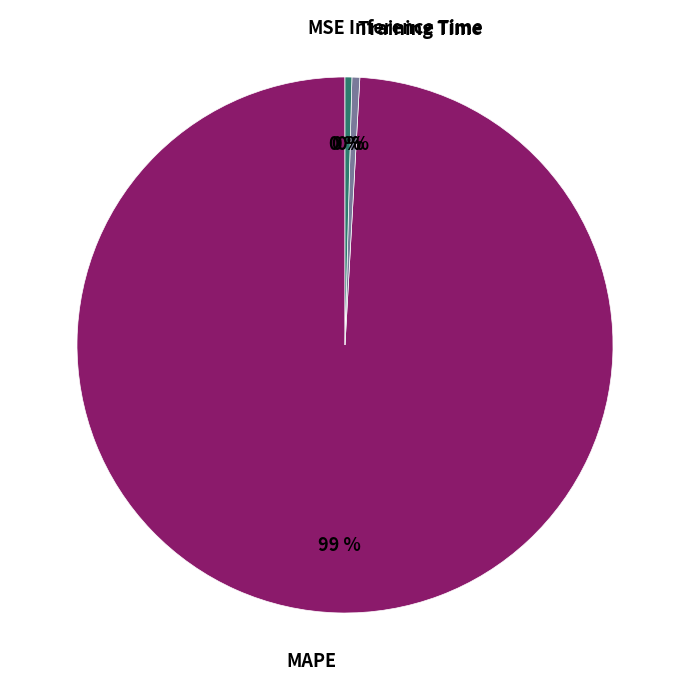

What is the largest slice in the pie chart?

MAPE